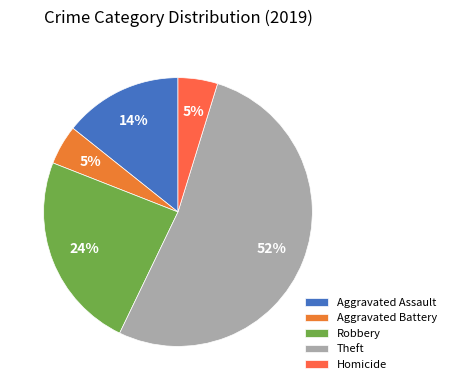

How many slices are in this pie chart?

5